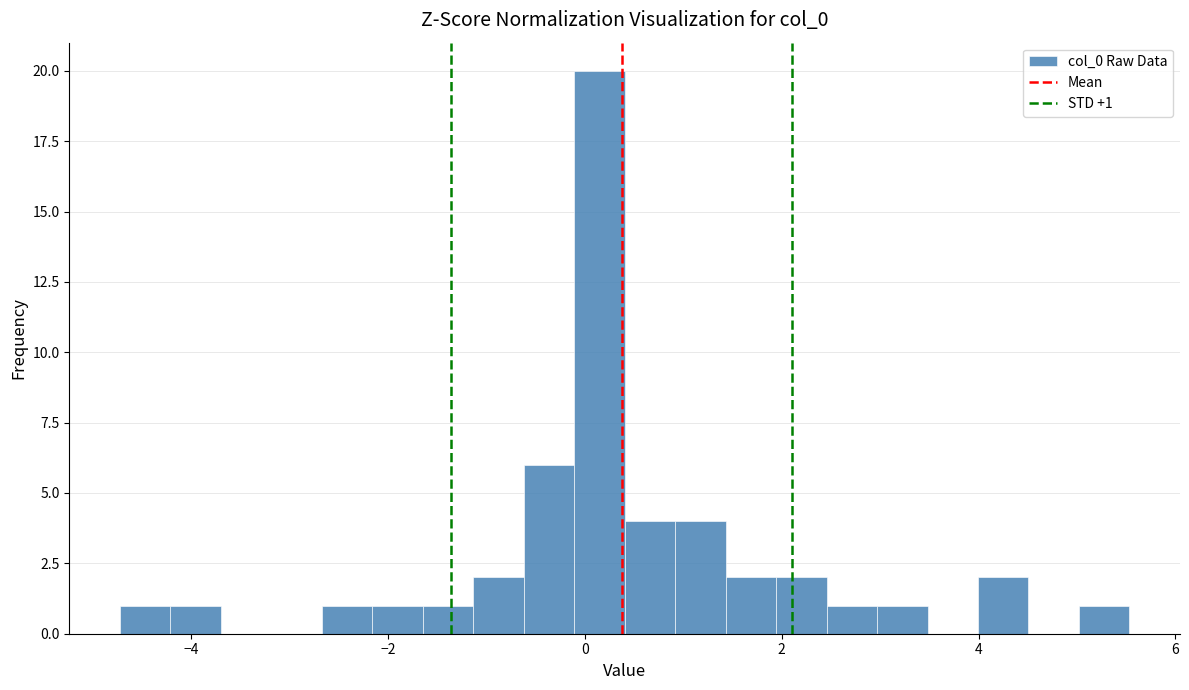

Around what value on the x-axis is the tallest bar? Give the approximate position of its centre, as read against the axis.

0.2